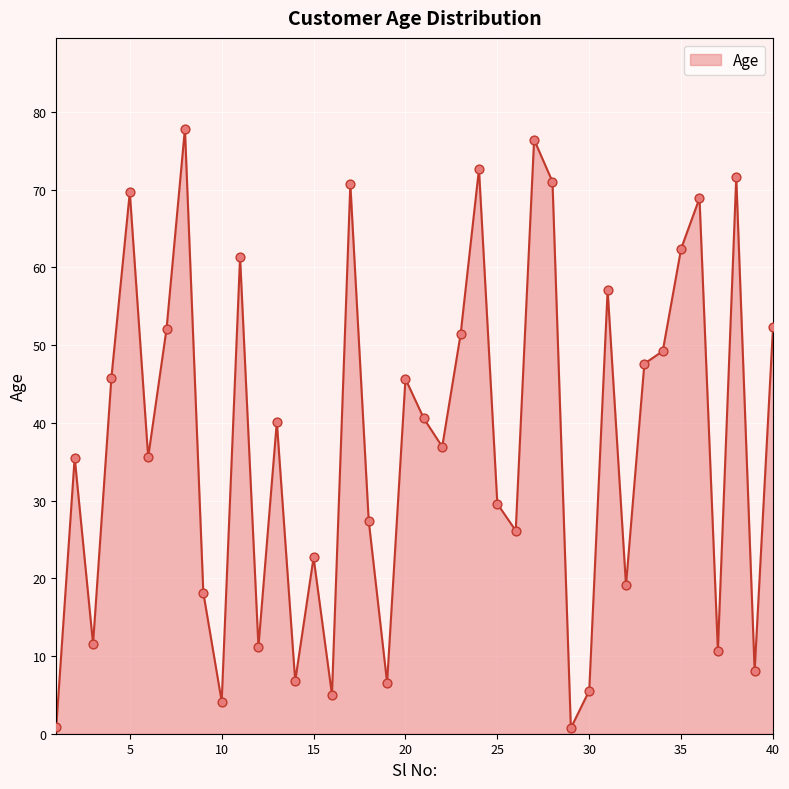

How many lines are shown in the chart?

1